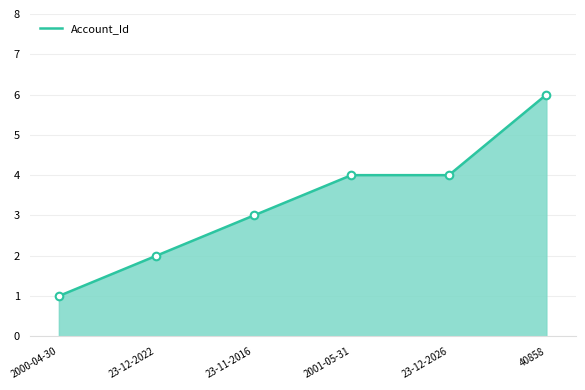

Which has a higher value, 23-12-2026 or 23-11-2016?

23-12-2026